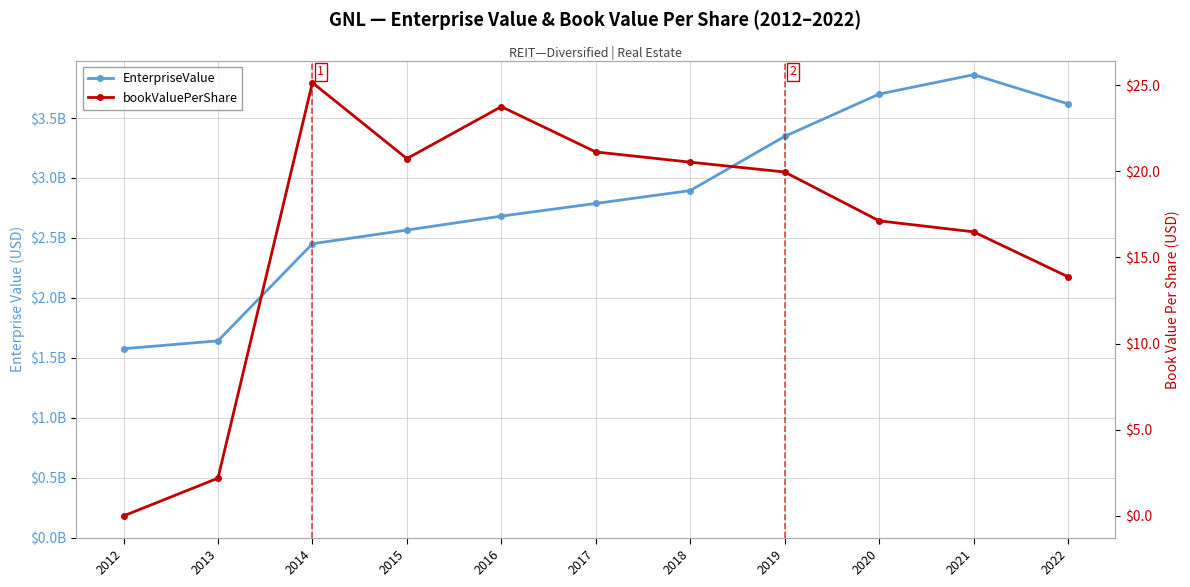

Which category has the highest value in the bookValuePerShare series?

2014